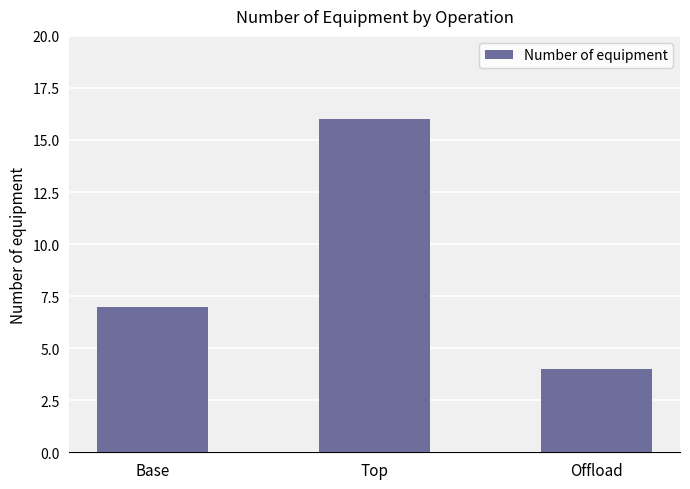

What is the value of the 2nd bar from the left?

16